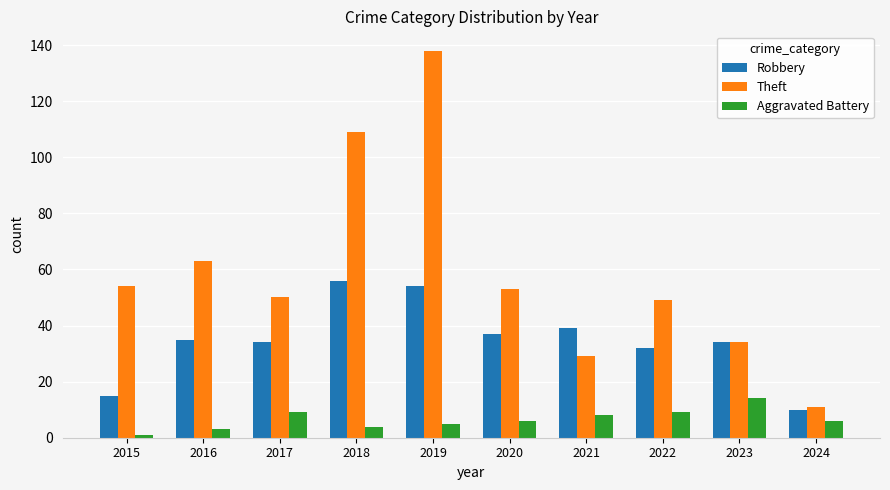

True or false: Theft has a value of 11 at 2024.

True